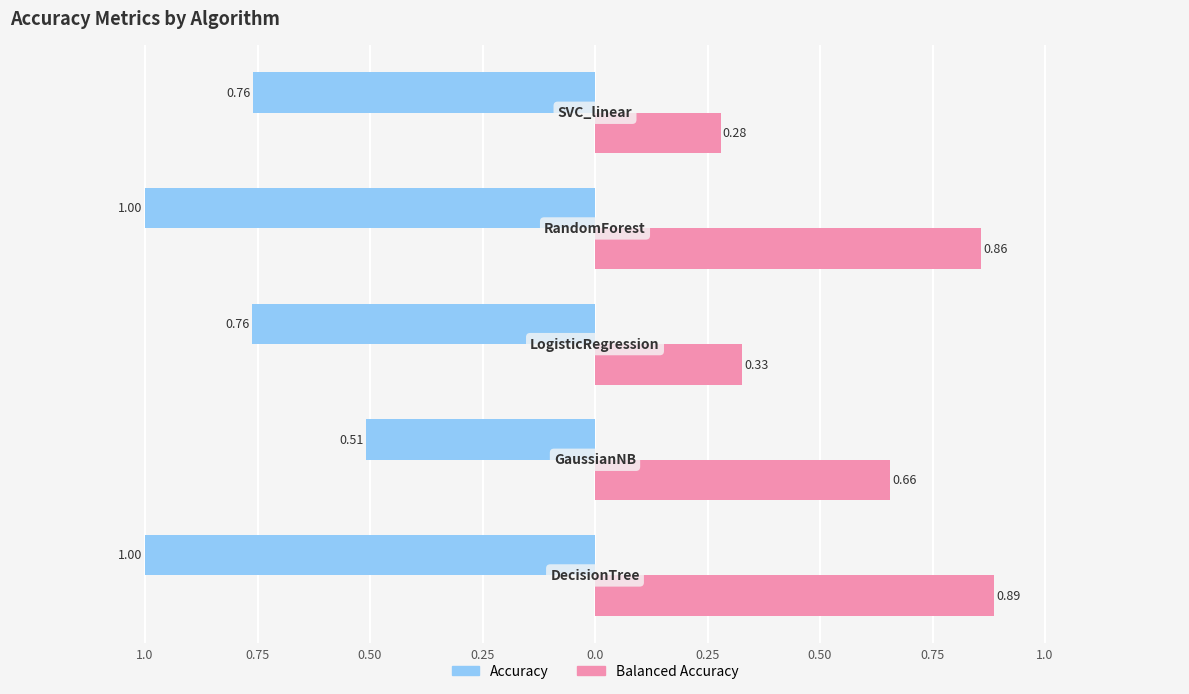

What are all the series names shown in the legend?

Accuracy, Balanced Accuracy